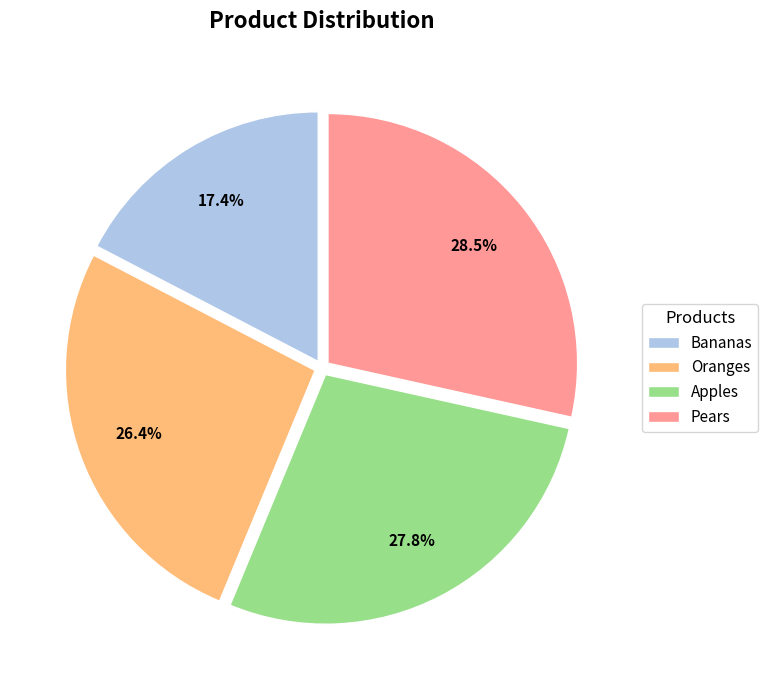

Rank the categories by value from lowest to highest.

Bananas, Oranges, Apples, Pears